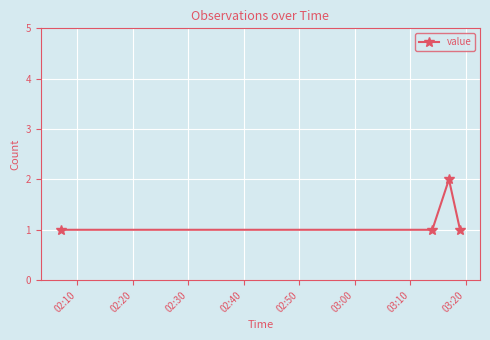

What is the sum of all values?

5